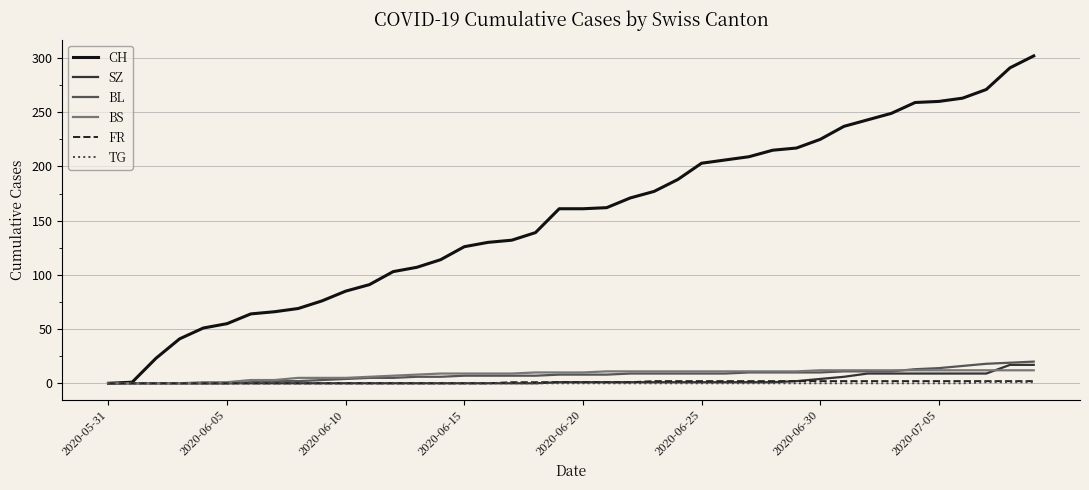

Which series has the largest range (max minus min)?

CH